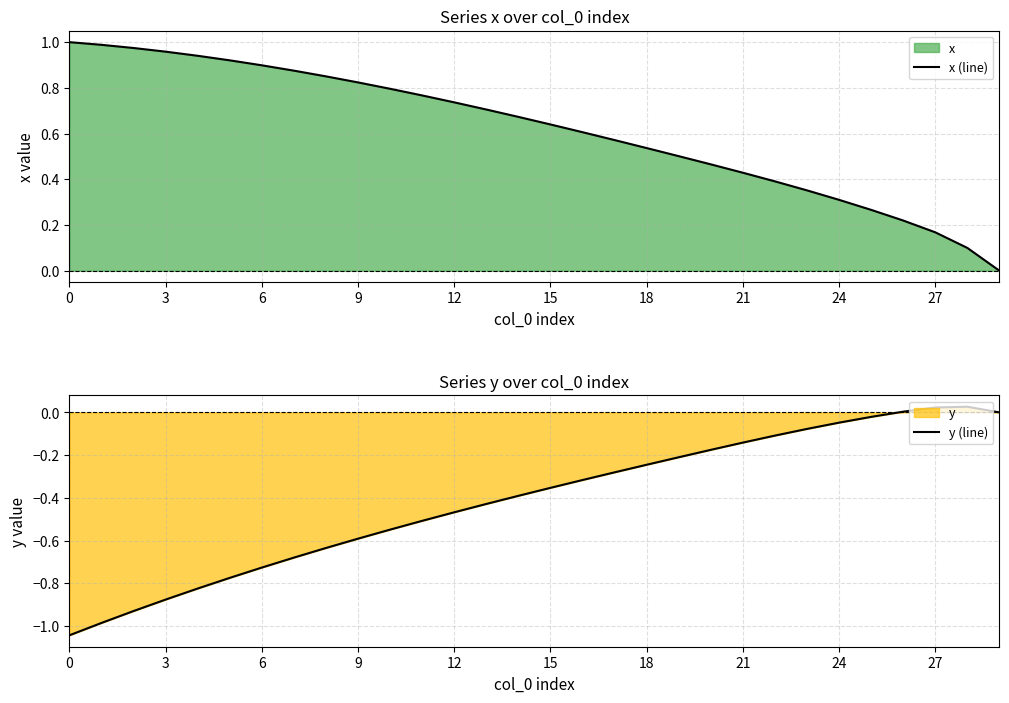

How many values in the y (line) series are below 0?

26